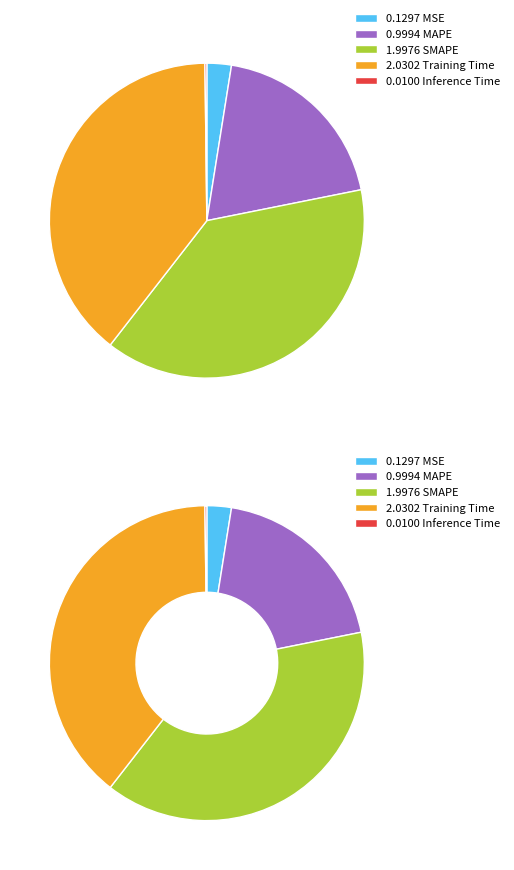

What is the smallest slice in the pie chart?

Inference Time